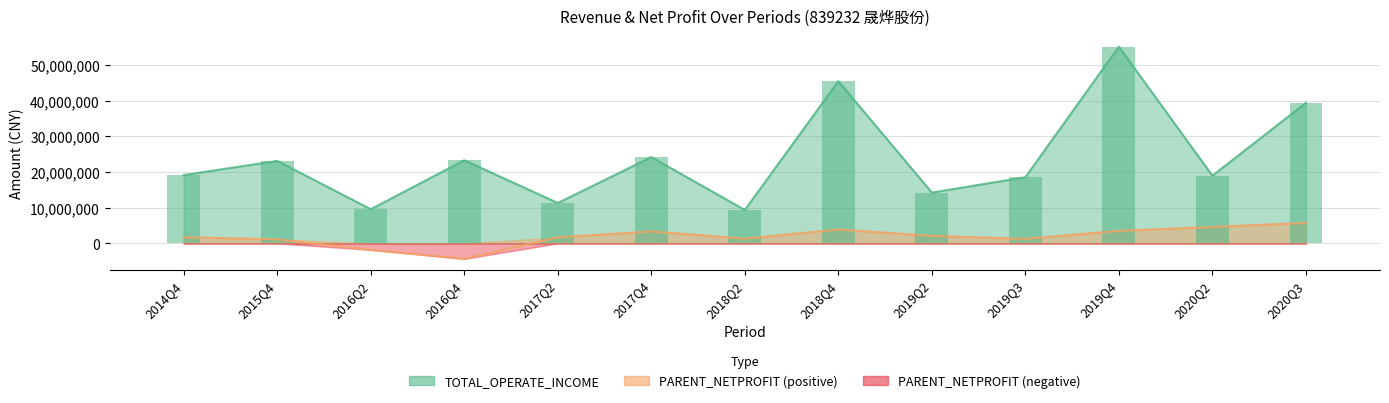

What is the greatest value displayed?

55128054.1